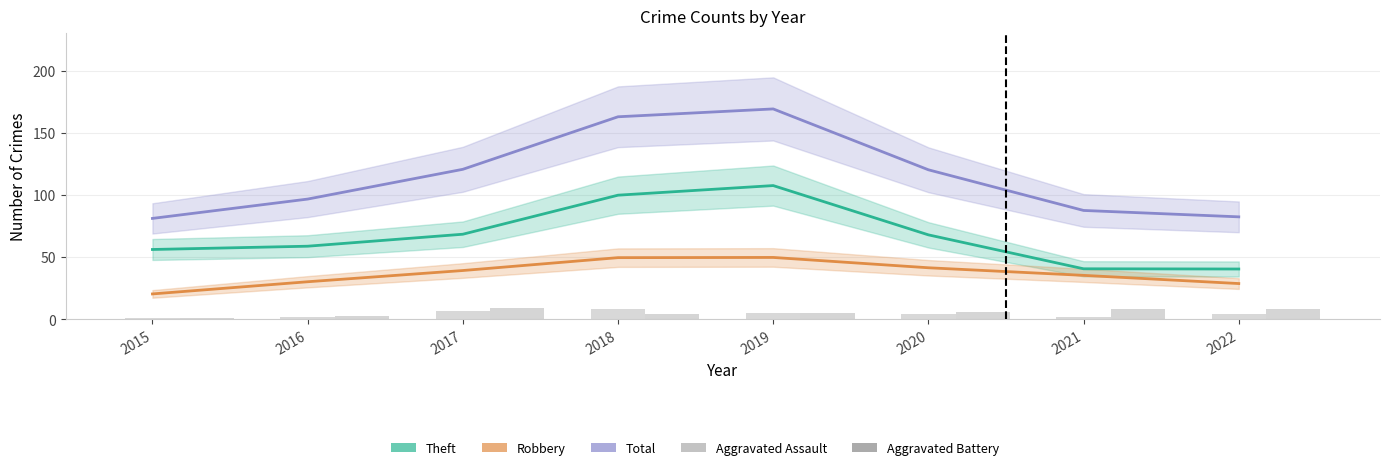

At how many categories does at least one series exceed 146?

2